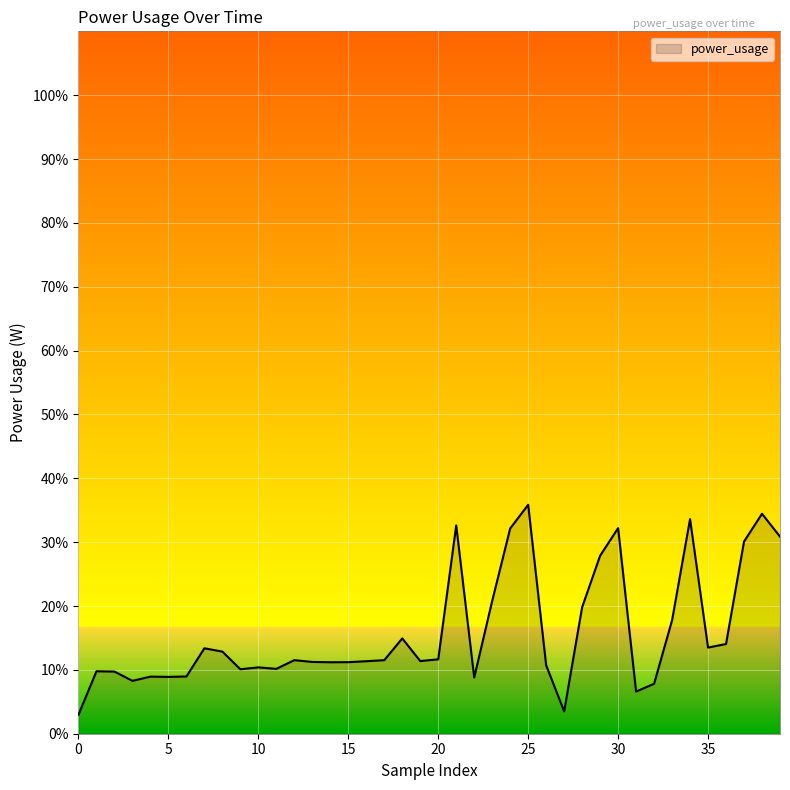

What is the smallest value displayed?

3.0